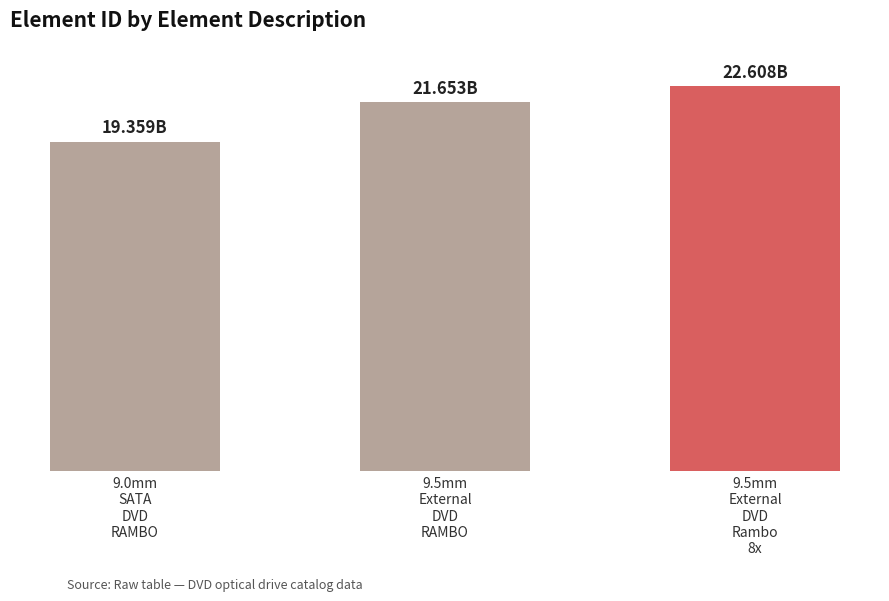

What is the greatest value displayed?

22608000833